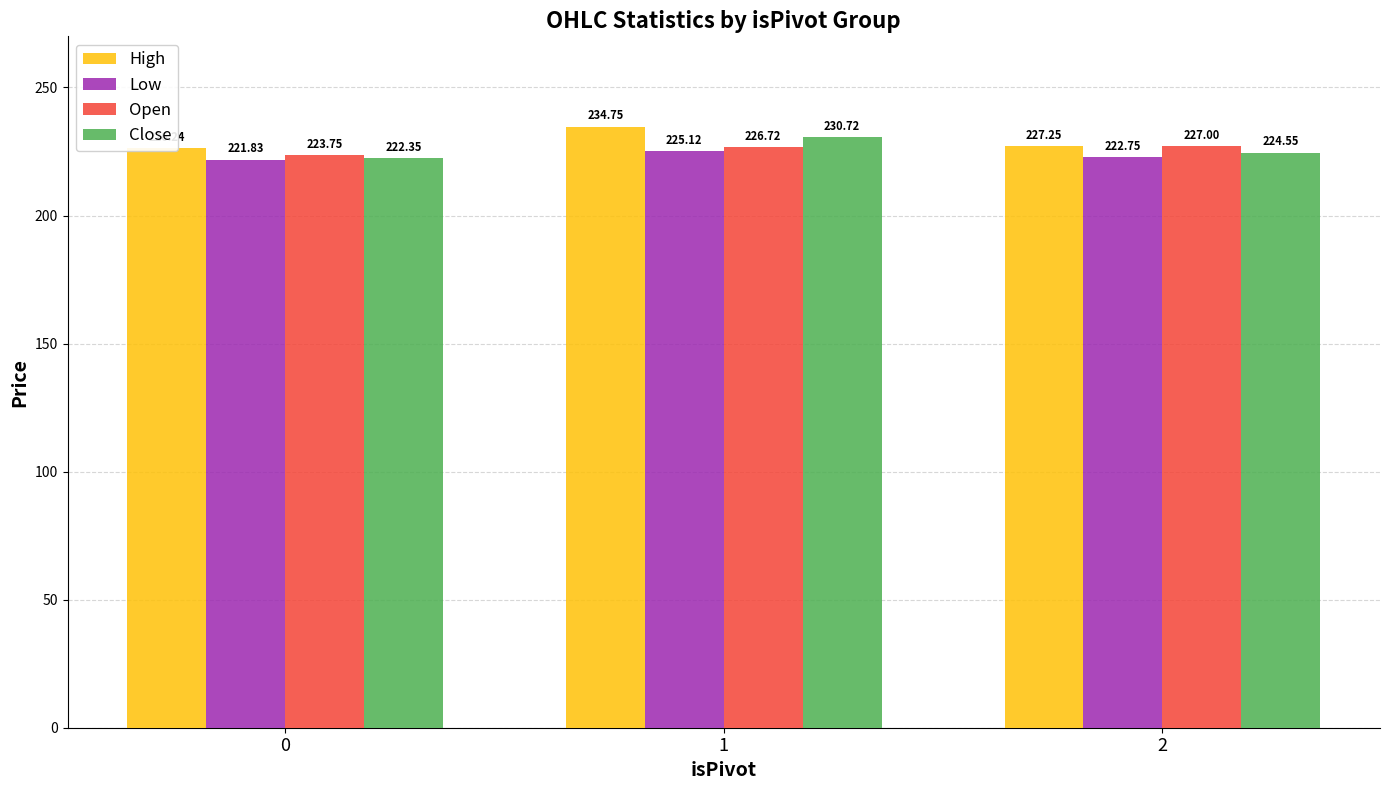

What is the sum of all High values?

688.2